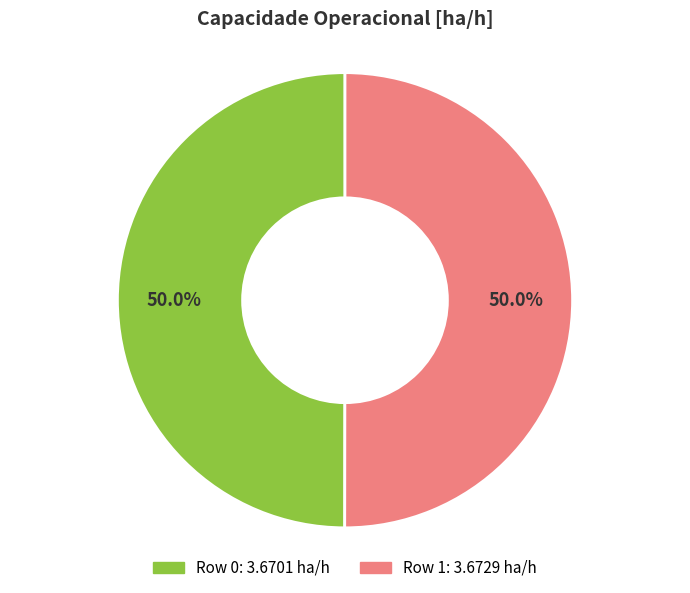

To the nearest percent, what portion does Row 1 represent?

50%